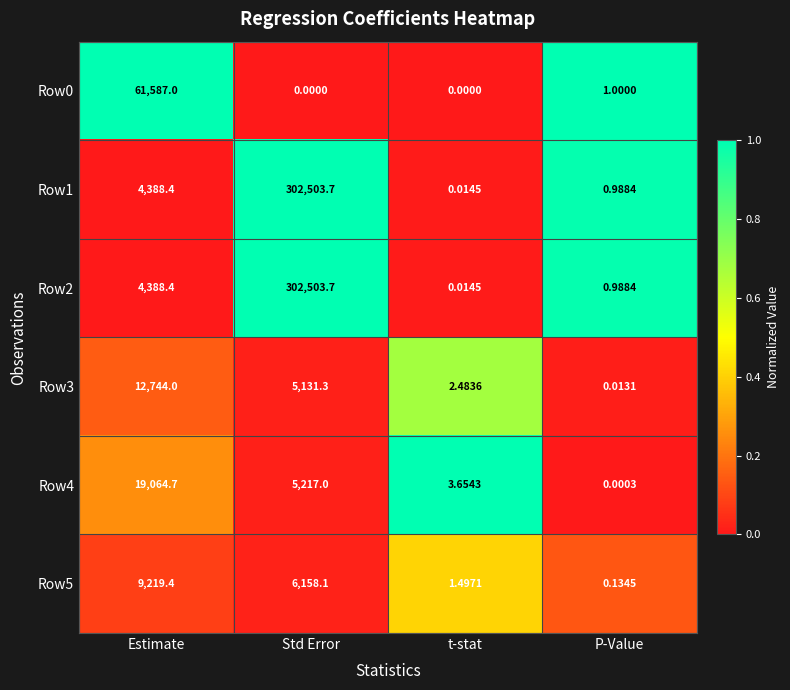

Is the value of Row5 at Std Error greater than the value of Row1 at t-stat?

Yes